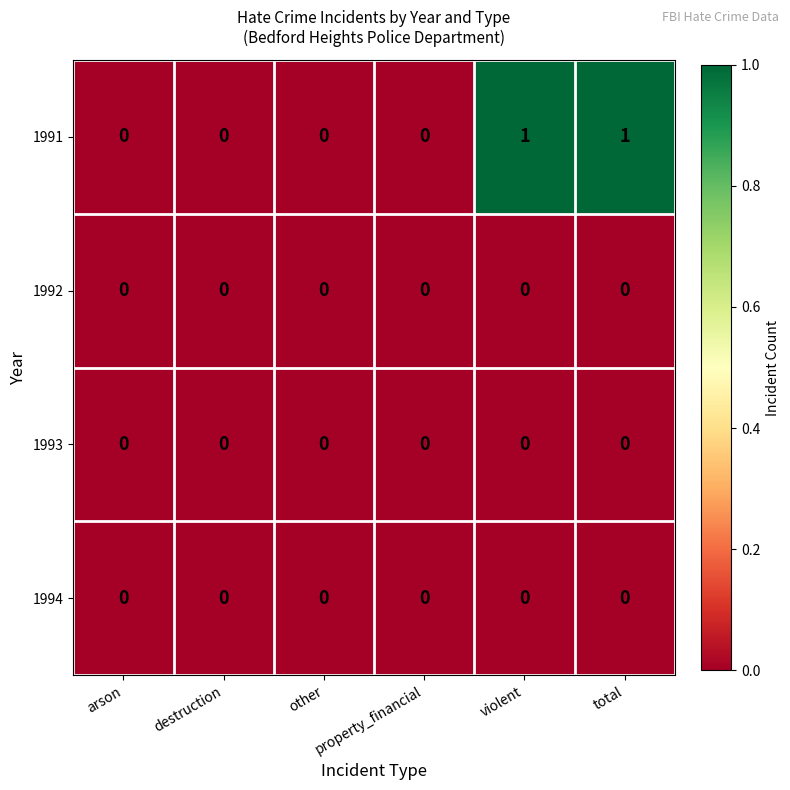

Which series has the largest total across all categories?

1991